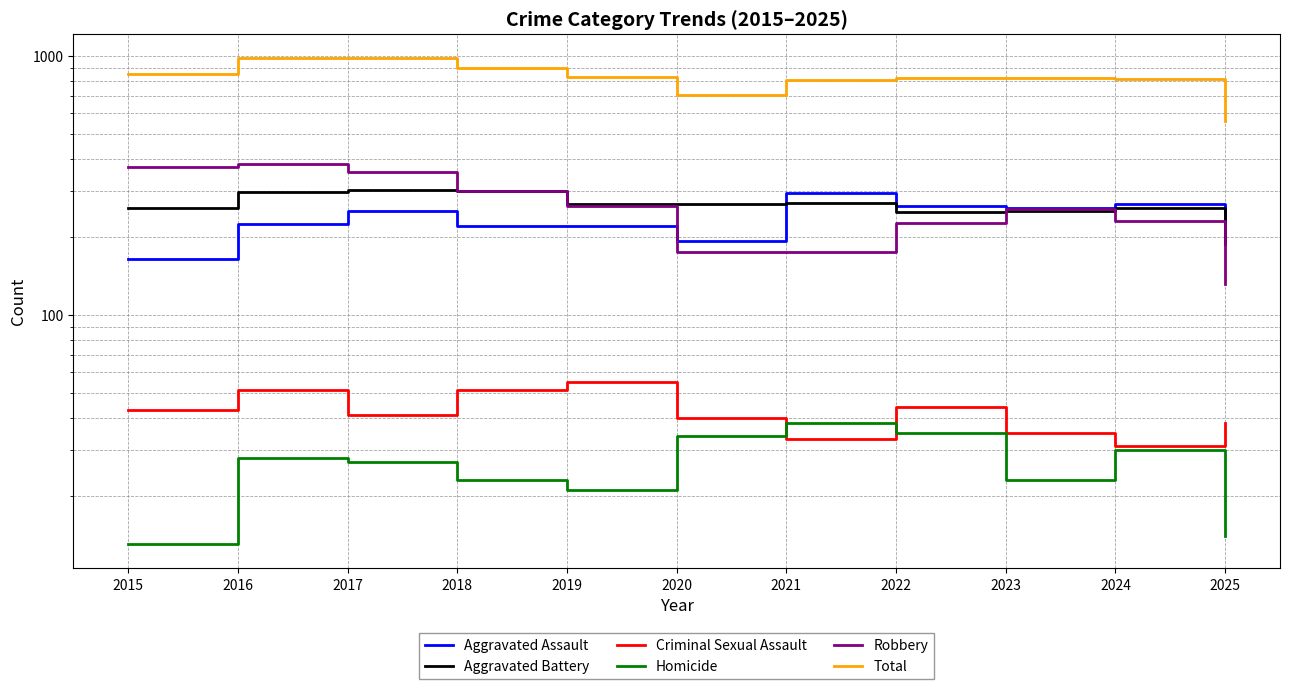

In Criminal Sexual Assault, how many points are lower than both neighbors (excluding endpoints)?

3